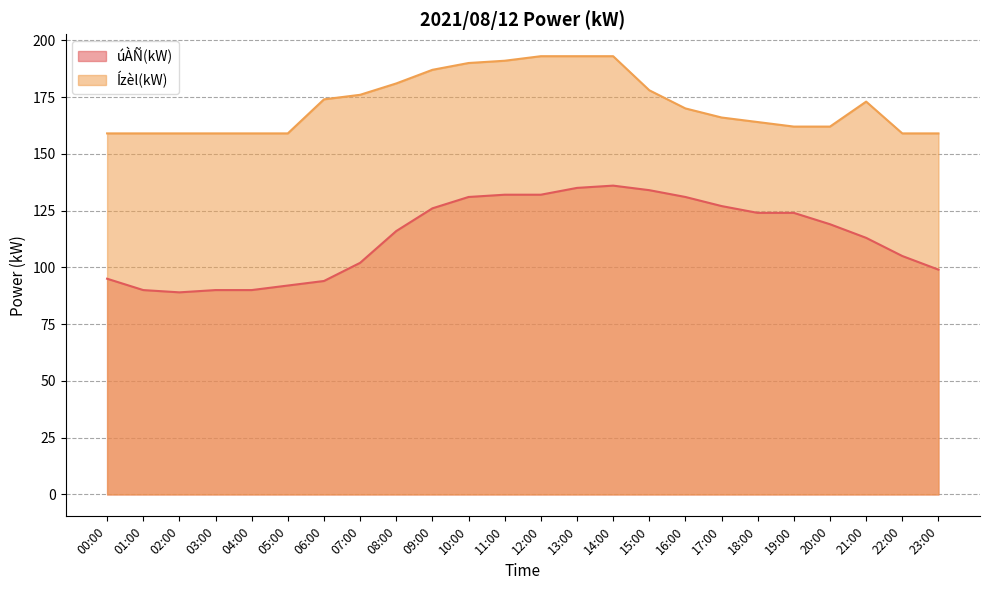

What is the label of the 4th point from the left?

03:00